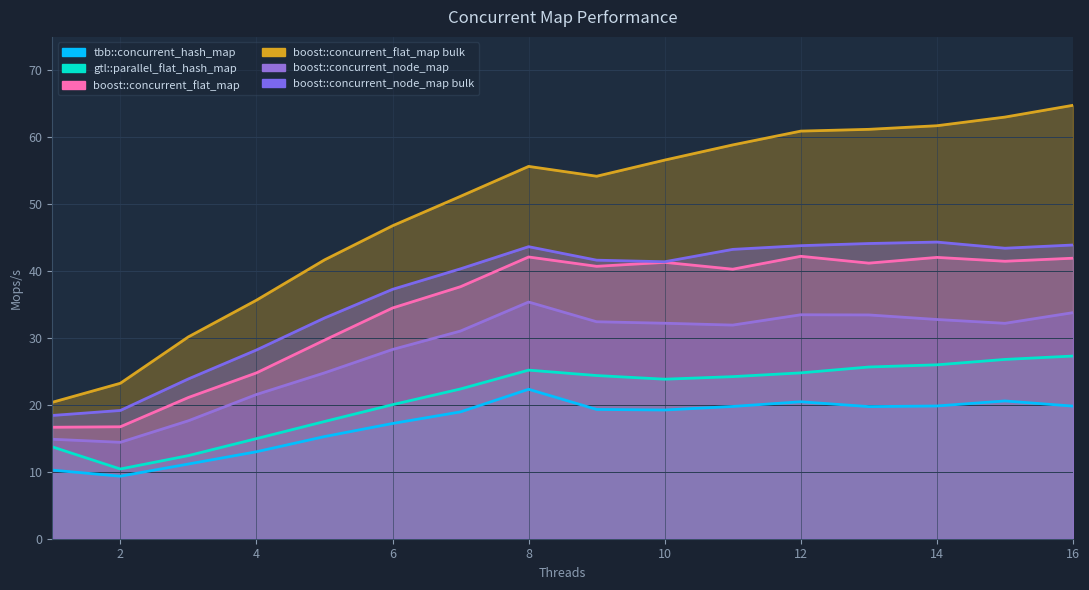

What are all the series names shown in the legend?

tbb::concurrent_hash_map, gtl::parallel_flat_hash_map, boost::concurrent_flat_map, boost::concurrent_flat_map bulk, boost::concurrent_node_map, boost::concurrent_node_map bulk